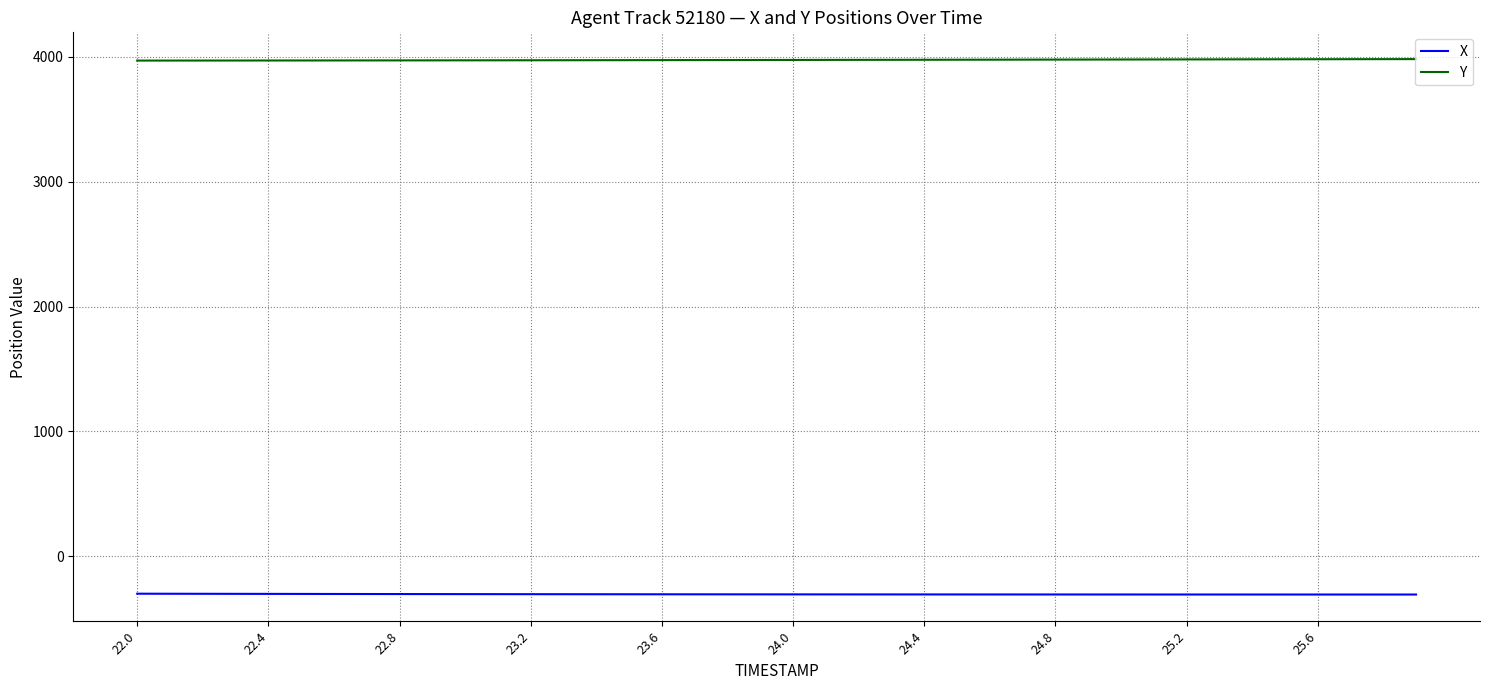

Rank the series by their average value, from highest to lowest.

Y, X